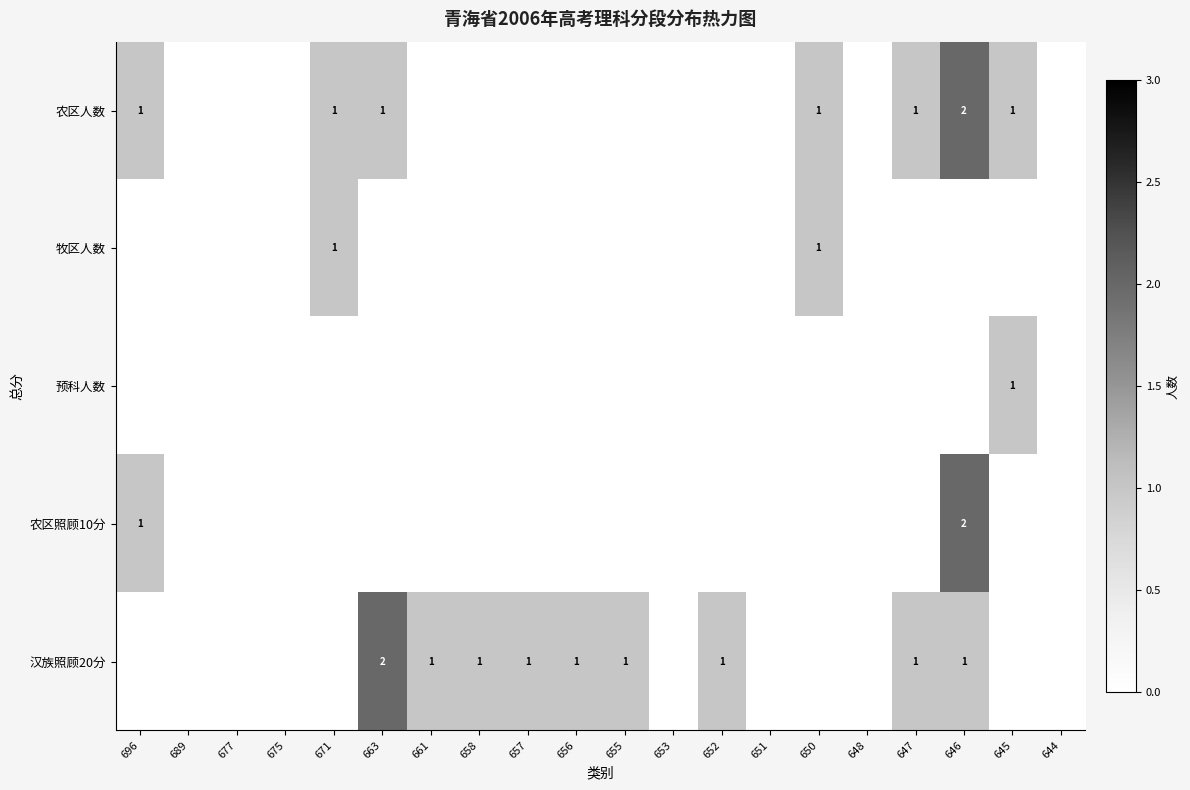

True or false: 牧区人数 has a value of 1 at 671.

True